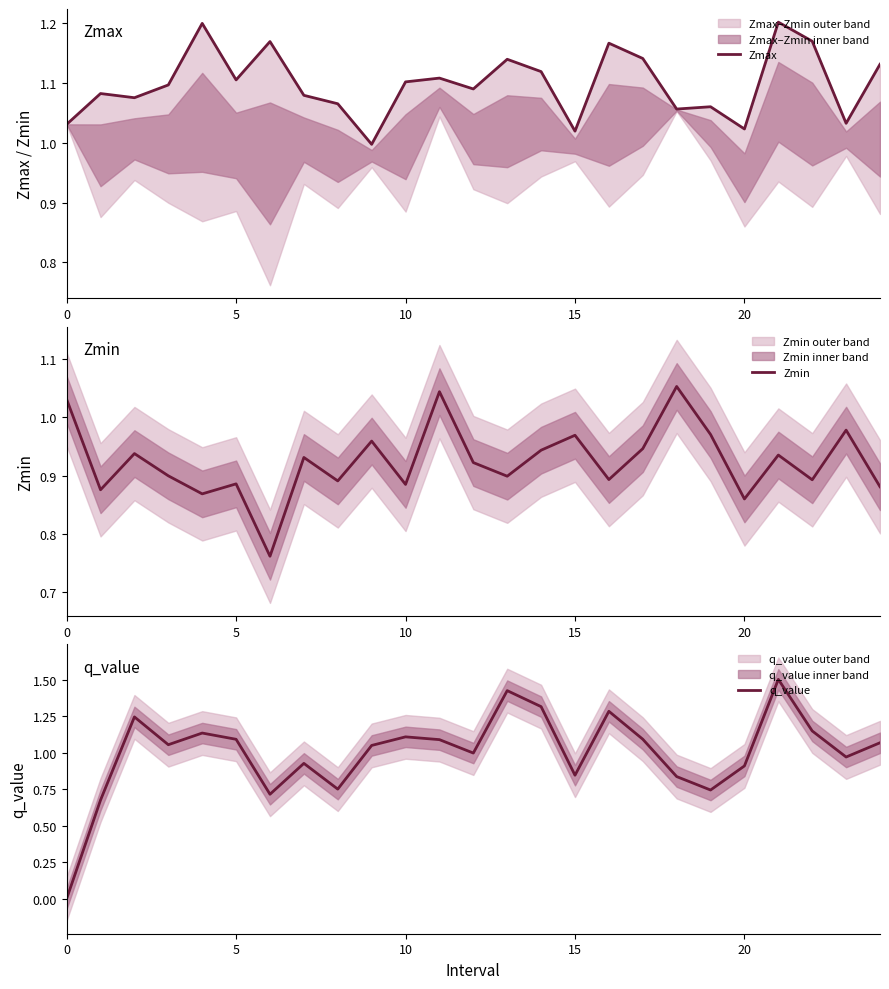

What is the difference between the Zmin values at 10 and 15?

0.1